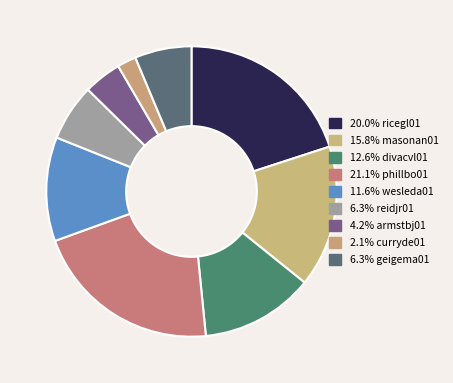

Rank the categories by value from lowest to highest.

curryde01, armstbj01, reidjr01, geigema01, wesleda01, divacvl01, masonan01, ricegl01, phillbo01